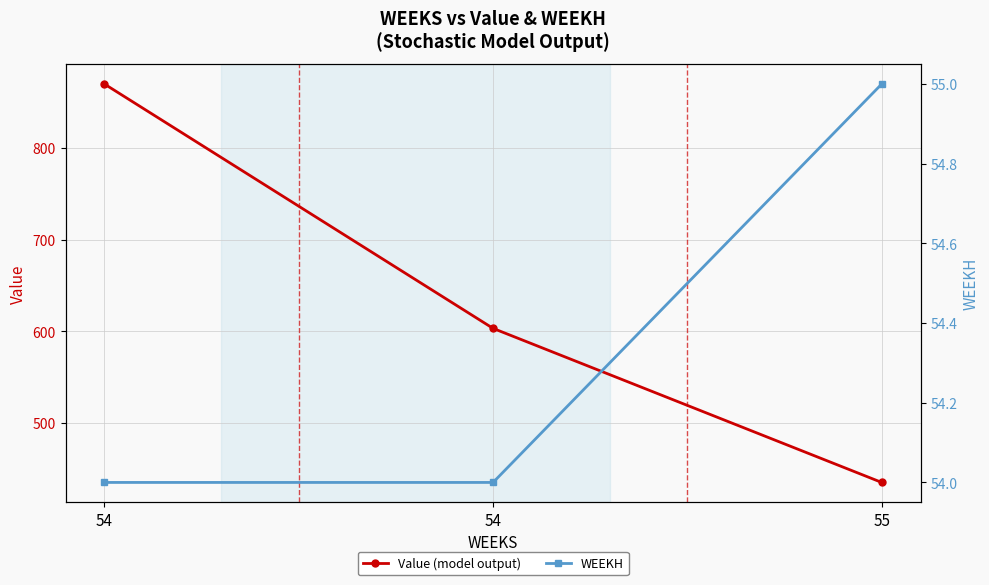

How many data points in Value (model output) are less than 603?

1